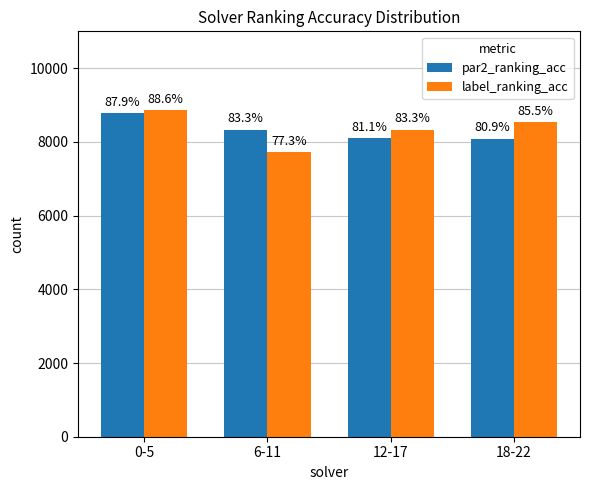

Reading left to right, extract all data points from this chart.

par2_ranking_acc: 0-5=8787.9	6-11=8333.3	12-17=8106.1	18-22=8090.9
label_ranking_acc: 0-5=8863.6	6-11=7727.3	12-17=8333.3	18-22=8545.5